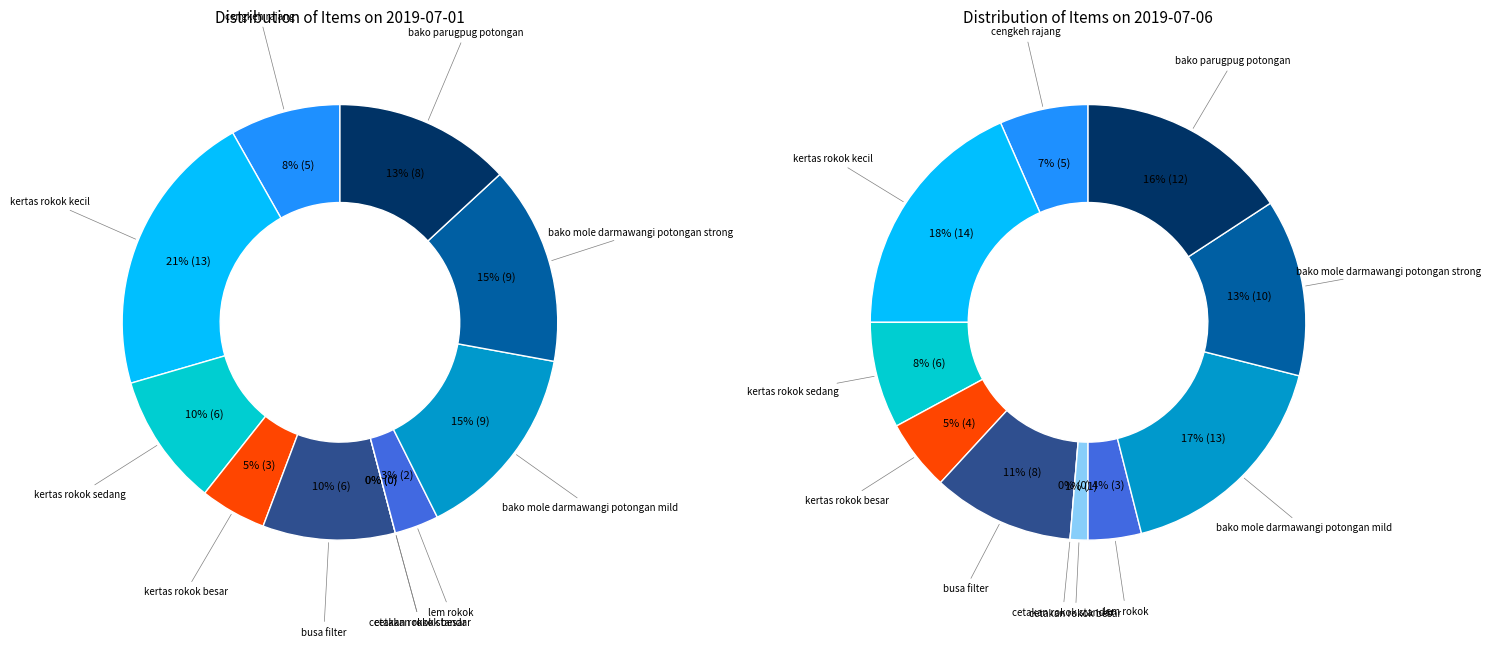

How many slices are in this pie chart?

11